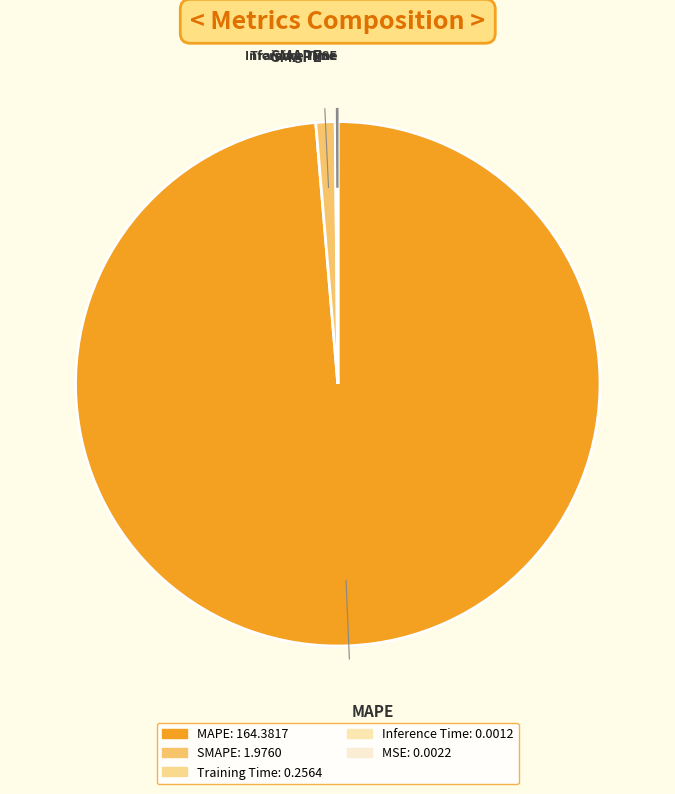

How much of the chart is everything except Training Time?

99.8%